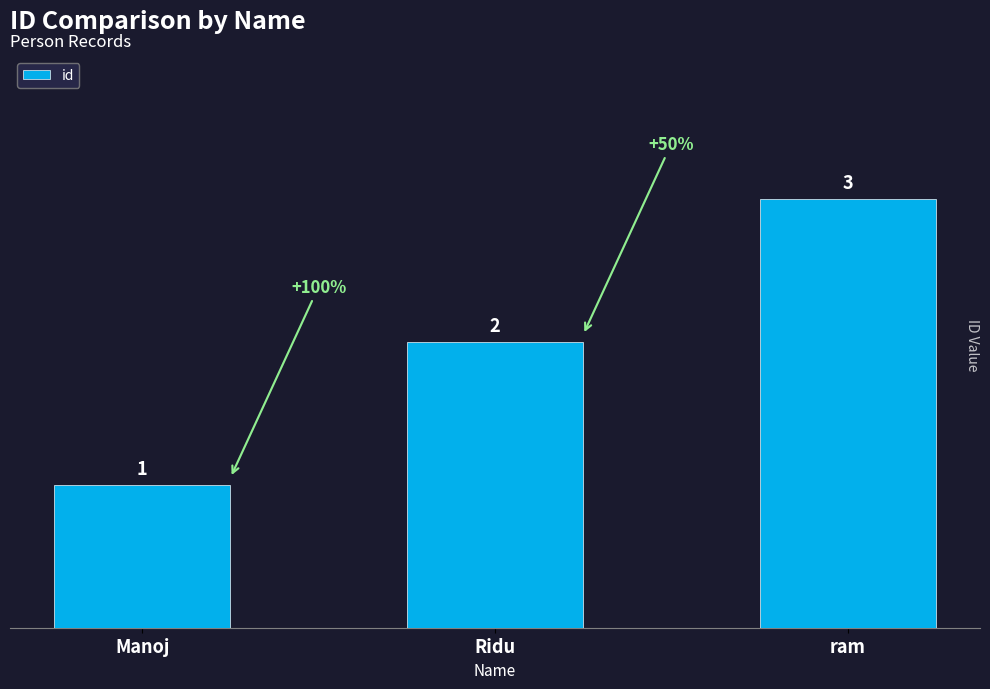

Does the chart contain any negative values?

No